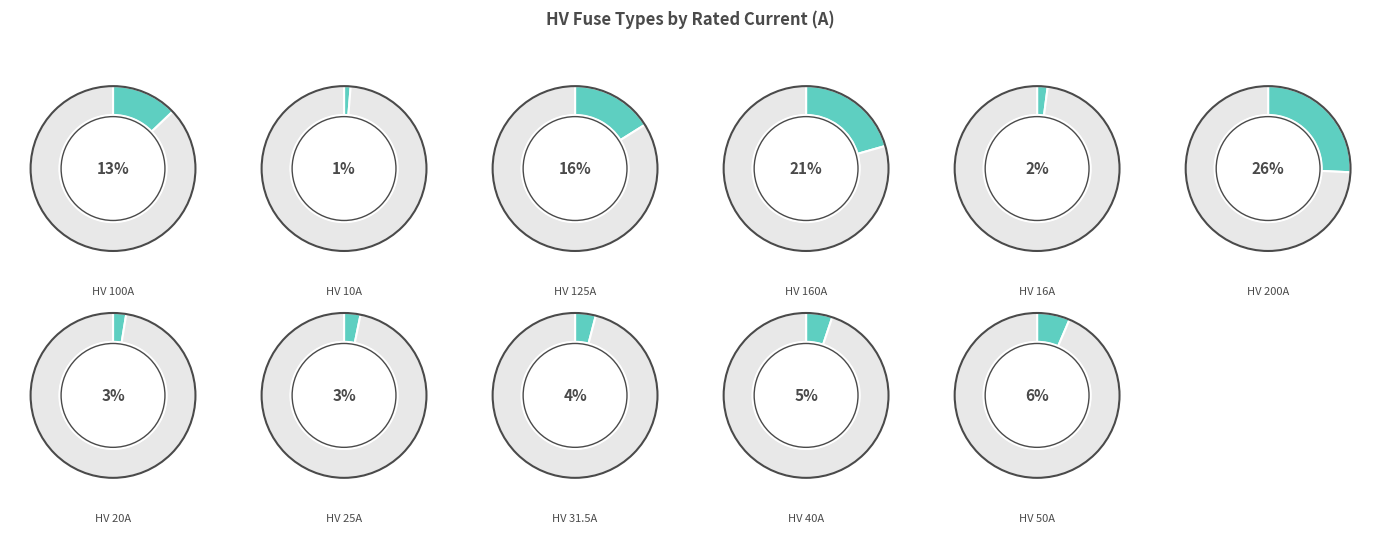

How much of the chart is everything except HV 31.5A?

95.9%